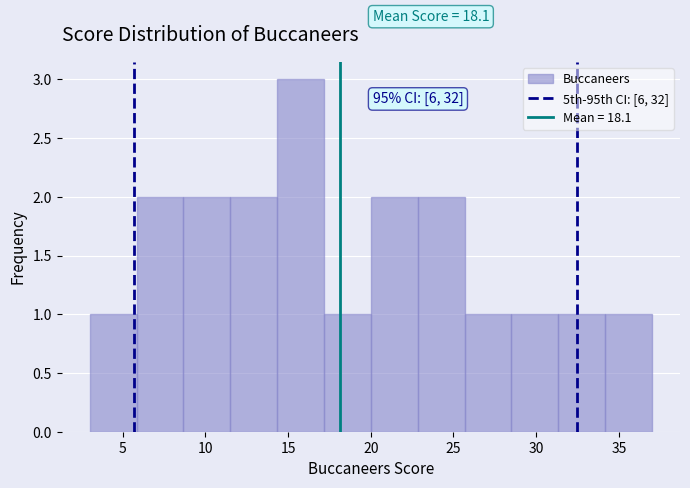

Over which range of the x-axis is the bar tallest?

14.5 to 17.0